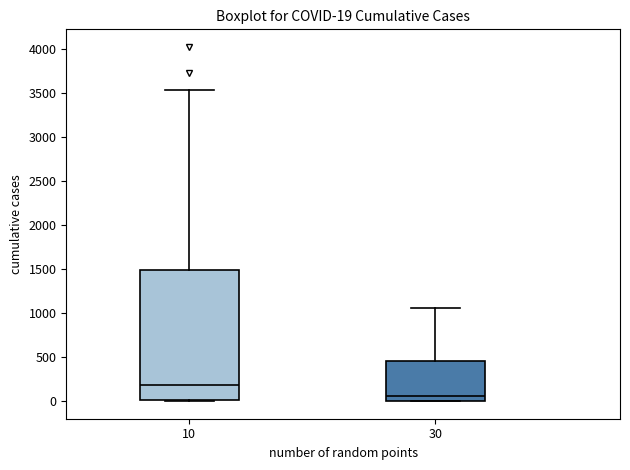

Comparing the boxes themselves (not the whiskers), which one is the tallest?

10